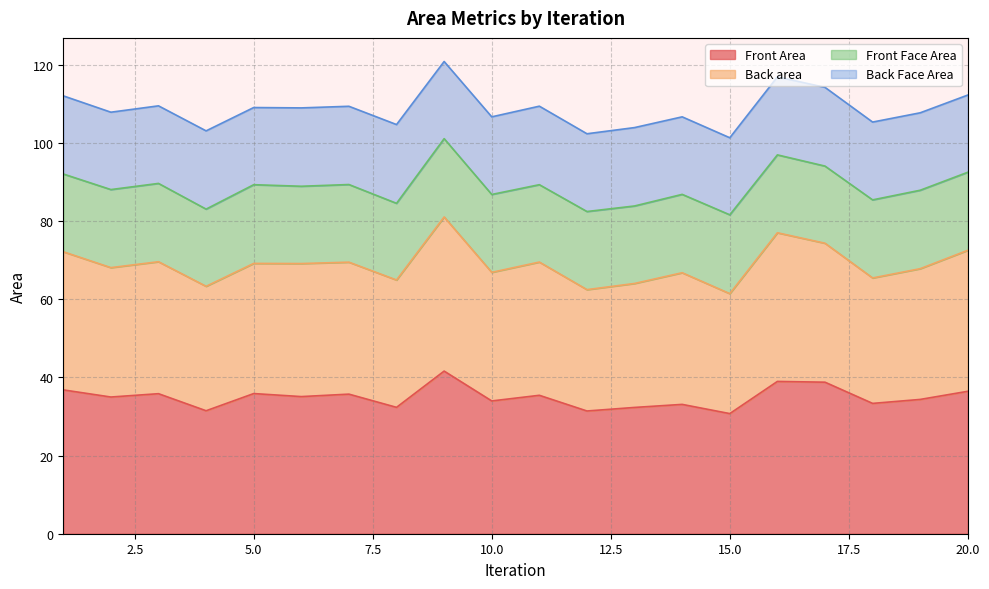

The value of Front Area at 5.0 is 35.9. True or false?

True